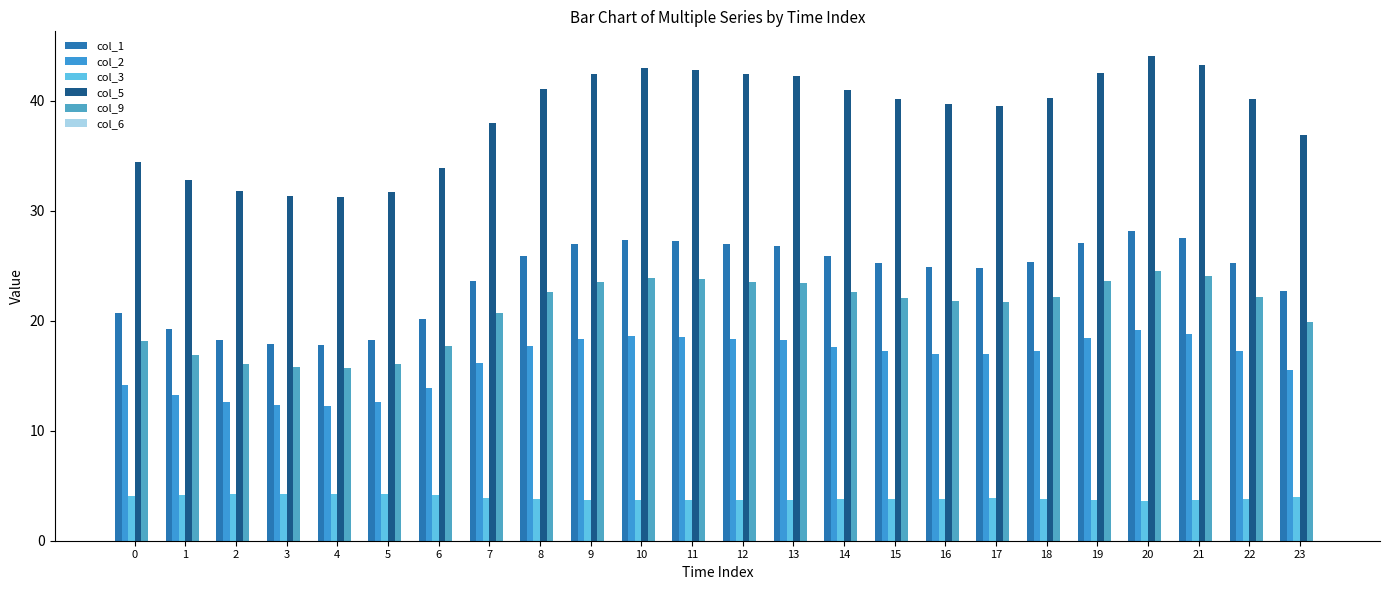

True or false: col_3 has a value of 3.8 at 16.

True